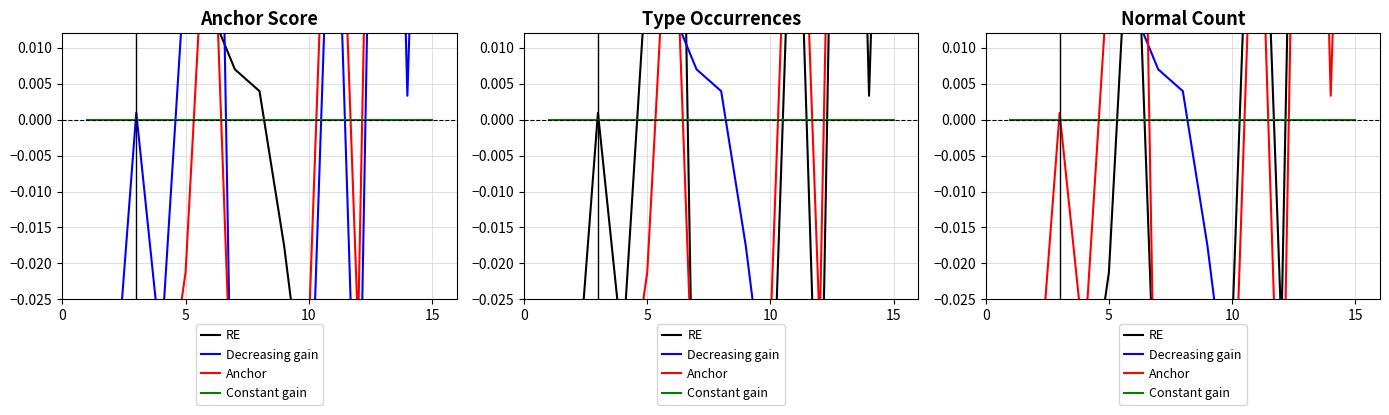

Which category has the highest value across all series?

15